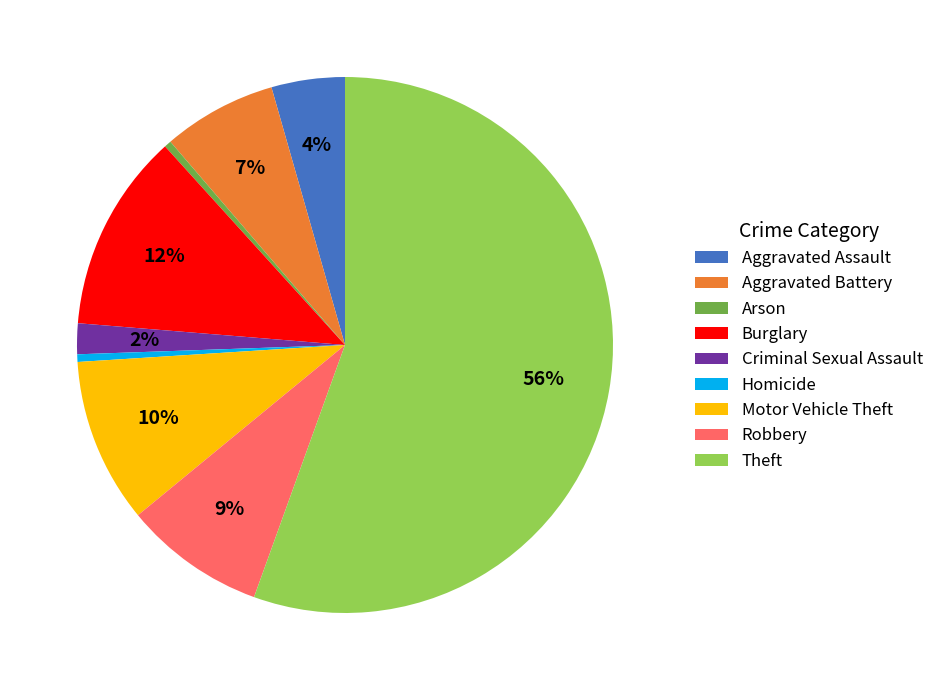

True or false: Burglary accounts for 12% of the total.

True